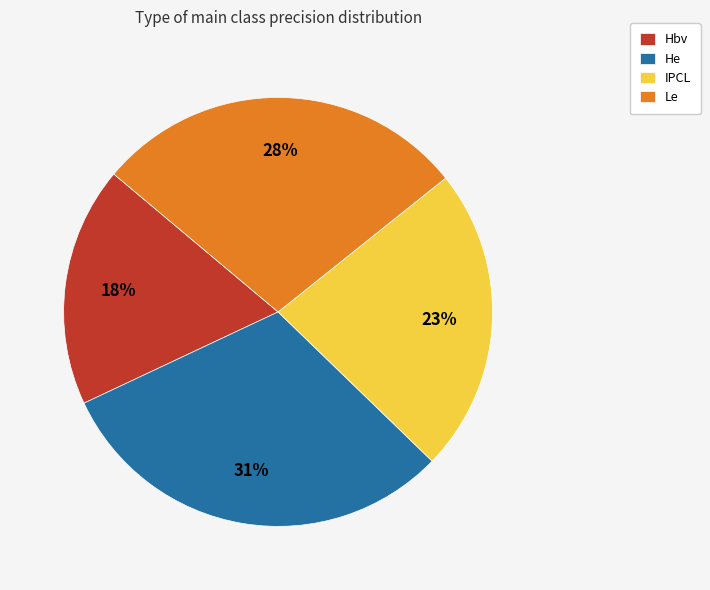

Which slice is the smallest?

Hbv